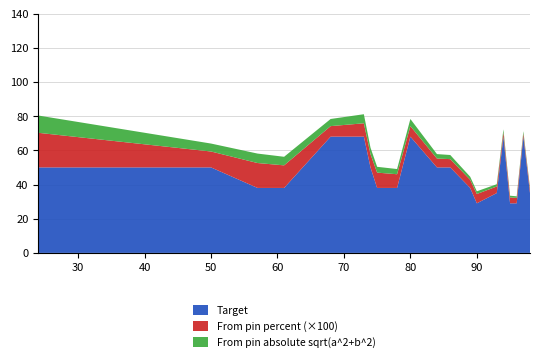

Reading right to left, extract all data points from this chart.

From pin absolute sqrt(a^2+b^2): 0.8	1.3	0.9	1.0	1.7	1.3	1.6	1.8	2.4	2.6	4.2	3.0	3.4	3.8	5.3	4.2	5.0	5.5	4.7	10.1
From pin percent: 0.0	0.0	0.0	0.0	0.0	0.0	0.1	0.0	0.0	0.1	0.1	0.1	0.1	0.1	0.1	0.1	0.1	0.1	0.1	0.2
Target: 35.0	68.0	29.0	29.0	68.0	35.0	29.0	38.0	50.0	50.0	68.0	38.0	38.0	50.0	68.0	68.0	38.0	38.0	50.0	50.0